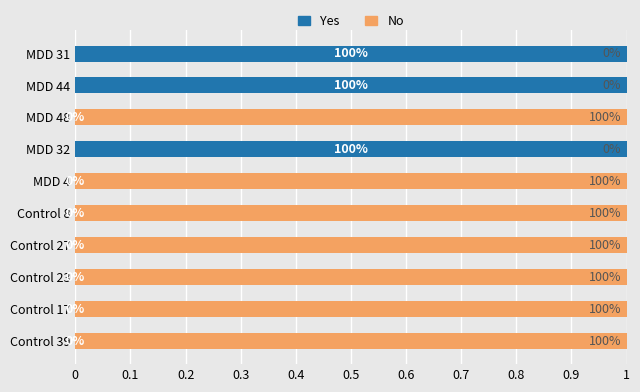

How many Yes values are between 0 and 1?

10